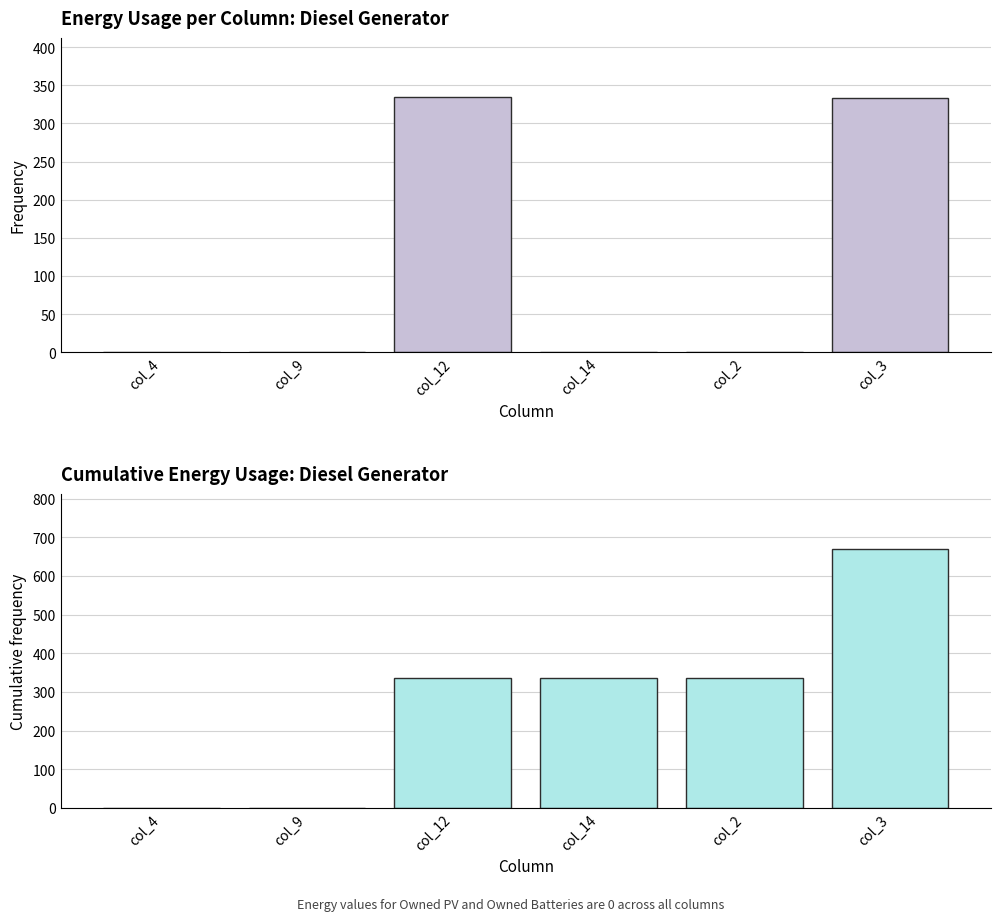

Does the chart contain stacked bars?

No